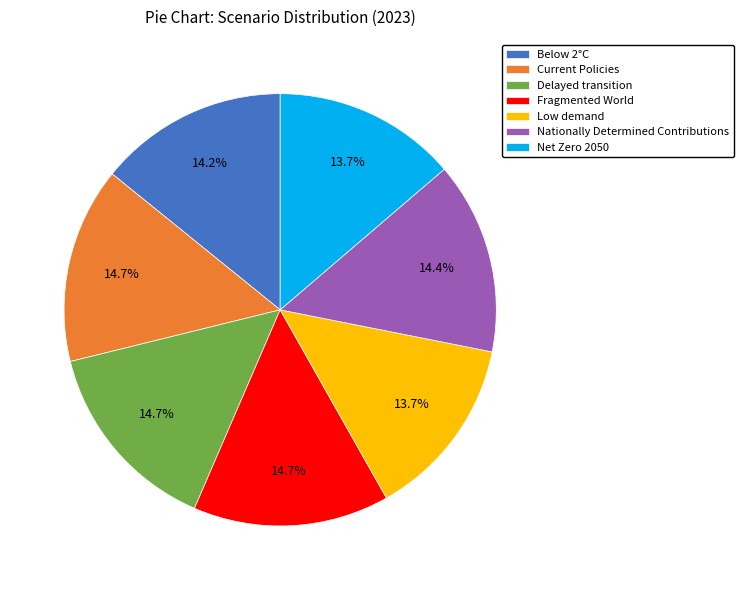

Is Delayed transition the majority of the pie?

No